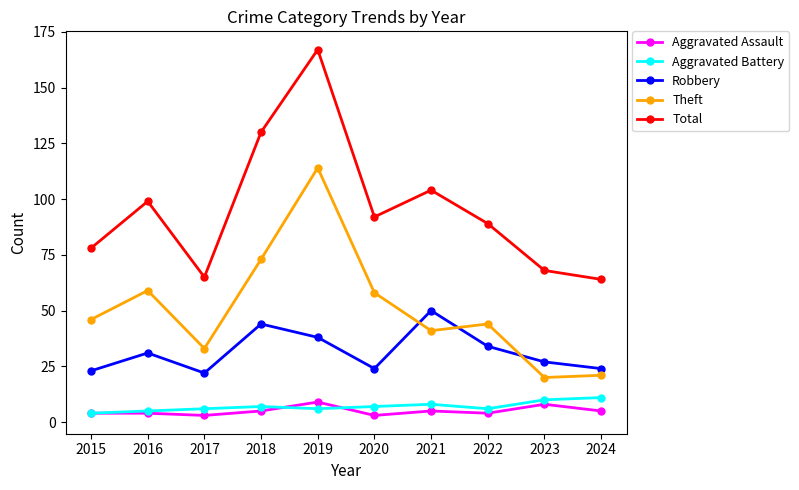

What is the value of the Total point at the 1st from the left?

78